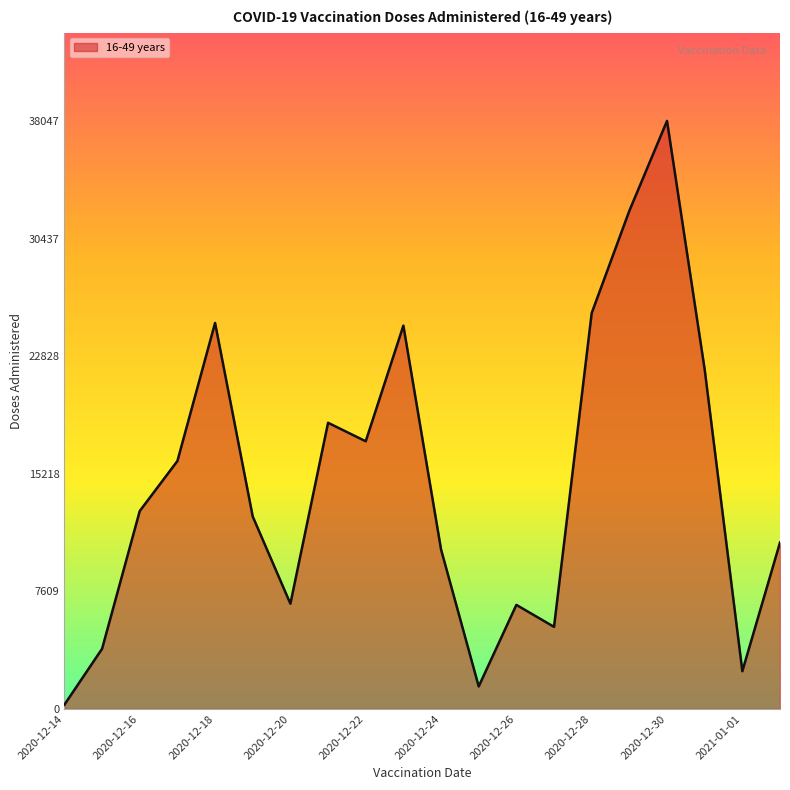

What is the difference between the maximum and minimum values?

37771